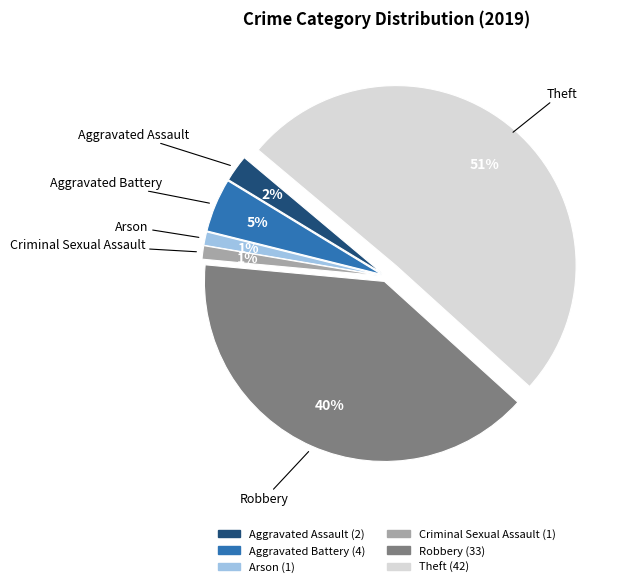

Which category accounts for the majority?

Theft